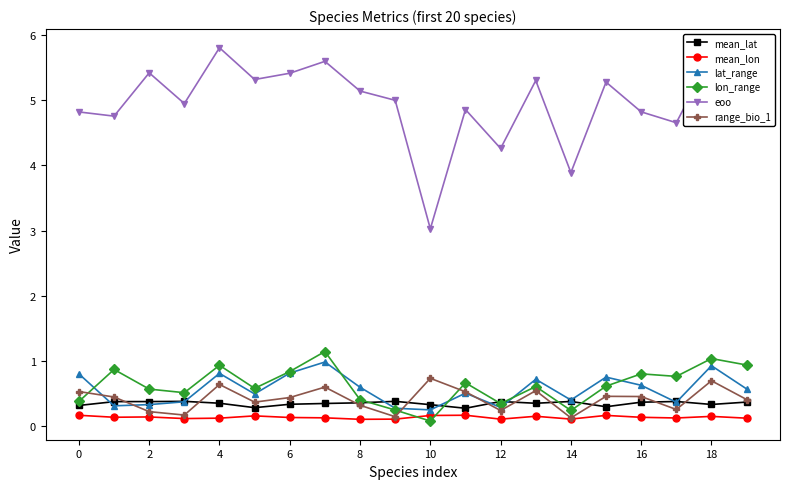

Which series has the largest range (max minus min)?

eoo